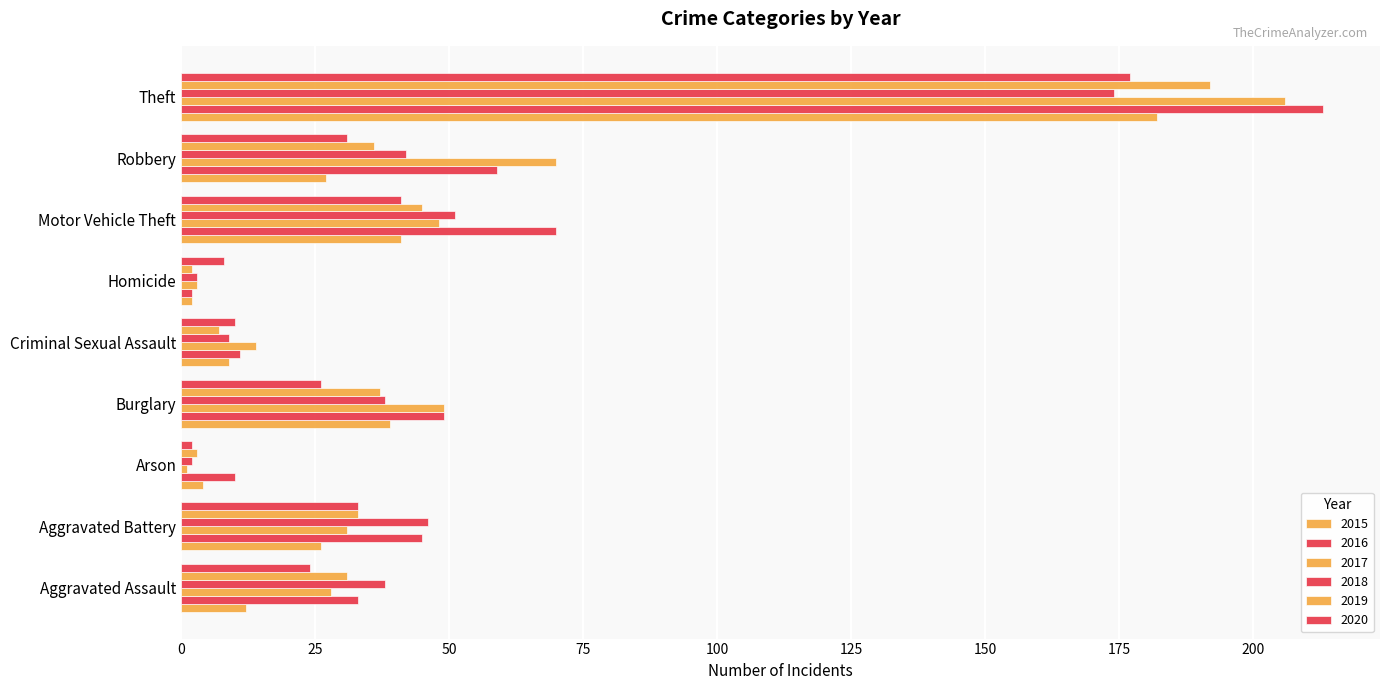

How many data points does each series have?

9